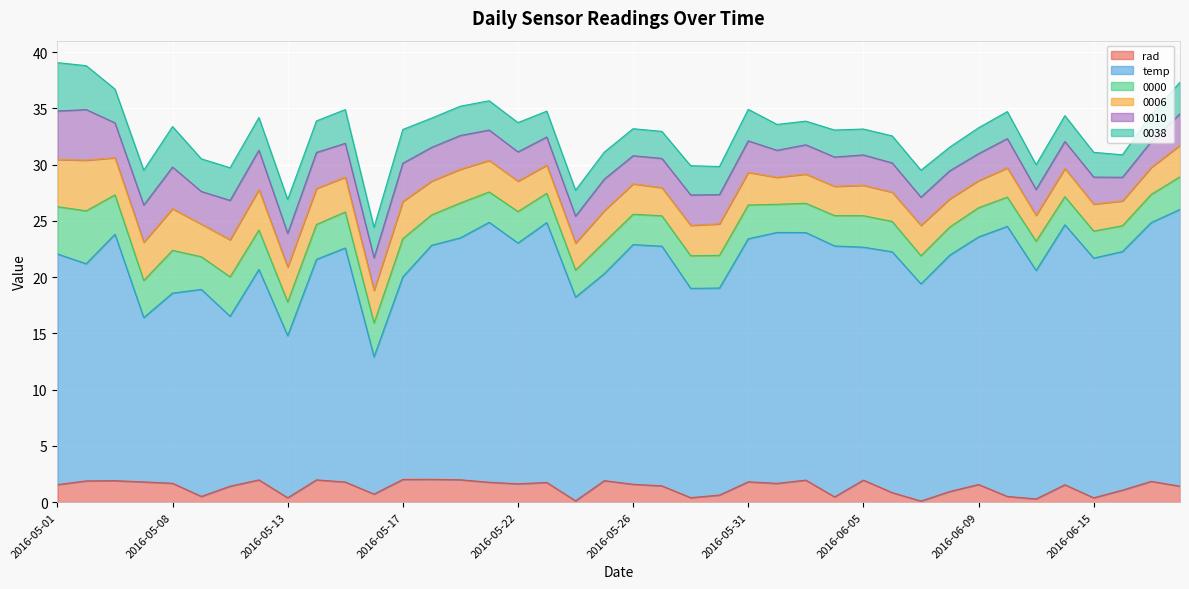

Rank the categories by 0000 value from highest to lowest.

2016-05-05, 2016-05-01, 2016-05-08, 2016-05-06, 2016-05-11, 2016-05-12, 2016-05-17, 2016-05-07, 2016-05-15, 2016-05-14, 2016-05-20, 2016-05-13, 2016-05-16, 2016-05-31, 2016-05-09, 2016-05-28, 2016-05-29, 2016-06-19, 2016-05-22, 2016-05-25, 2016-06-05, 2016-05-18, 2016-05-21, 2016-05-26, 2016-05-27, 2016-06-04, 2016-06-06, 2016-05-23, 2016-06-03, 2016-06-09, 2016-06-12, 2016-06-13, 2016-06-01, 2016-06-07, 2016-06-08, 2016-06-14, 2016-06-18, 2016-05-24, 2016-06-15, 2016-06-16